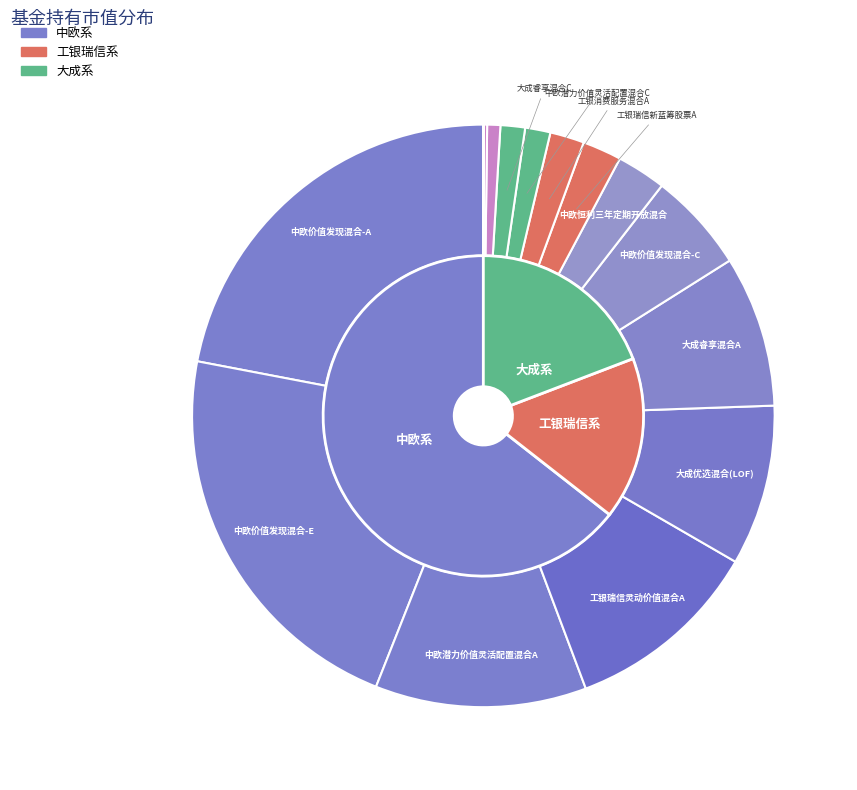

Rank the categories by value from lowest to highest.

工银消费服务混合C, 工银瑞信新蓝筹股票C, 工银瑞信灵动价值混合C, 大成睿享混合C, 中欧潜力价值灵活配置混合C, 工银消费服务混合A, 工银瑞信新蓝筹股票A, 中欧恒利三年定期开放混合, 中欧价值发现混合-C, 大成睿享混合A, 大成优选混合(LOF), 工银瑞信灵动价值混合A, 中欧潜力价值灵活配置混合A, 中欧价值发现混合-A, 中欧价值发现混合-E